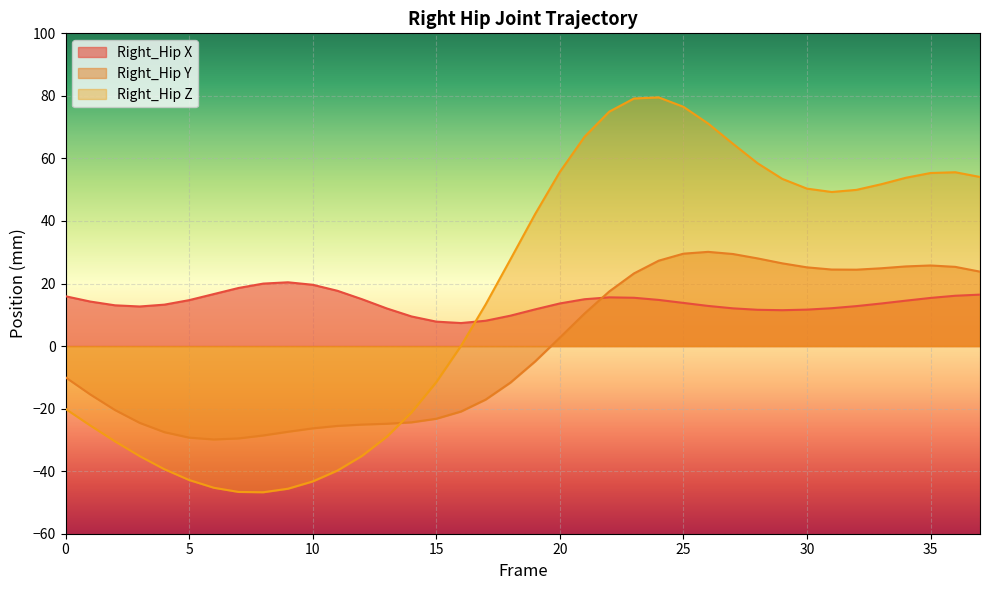

Is the value of Right_Hip Y at 34 greater than the value of Right_Hip Z at 35?

No